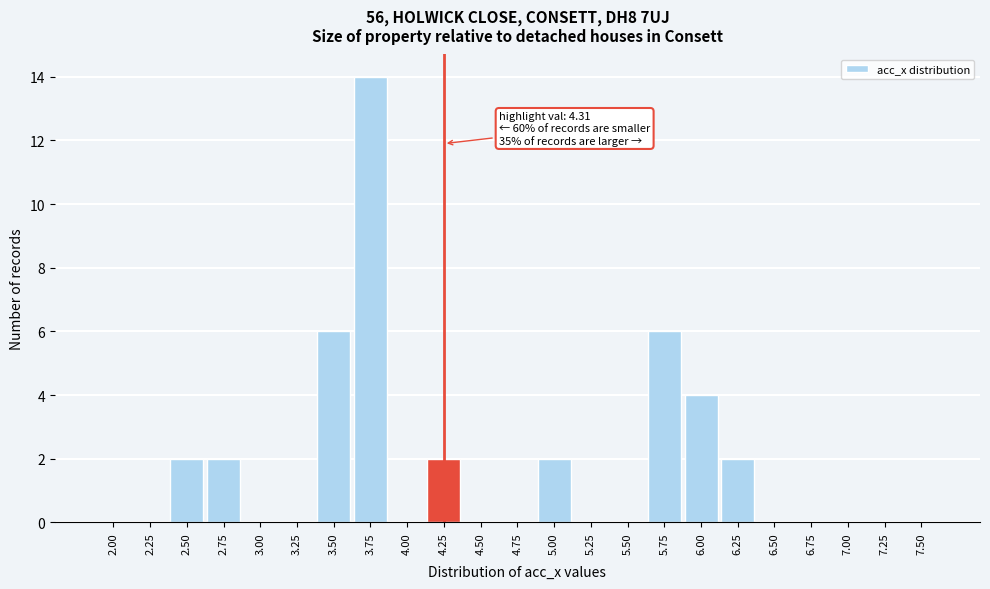

Reading left to right, transcribe all the data shown in this chart.

2.00=0	2.25=0	2.50=2	2.75=2	3.00=0	3.25=0	3.50=6	3.75=14	4.00=0	4.25=2	4.50=0	4.75=0	5.00=2	5.25=0	5.50=0	5.75=6	6.00=4	6.25=2	6.50=0	6.75=0	7.00=0	7.25=0	7.50=0